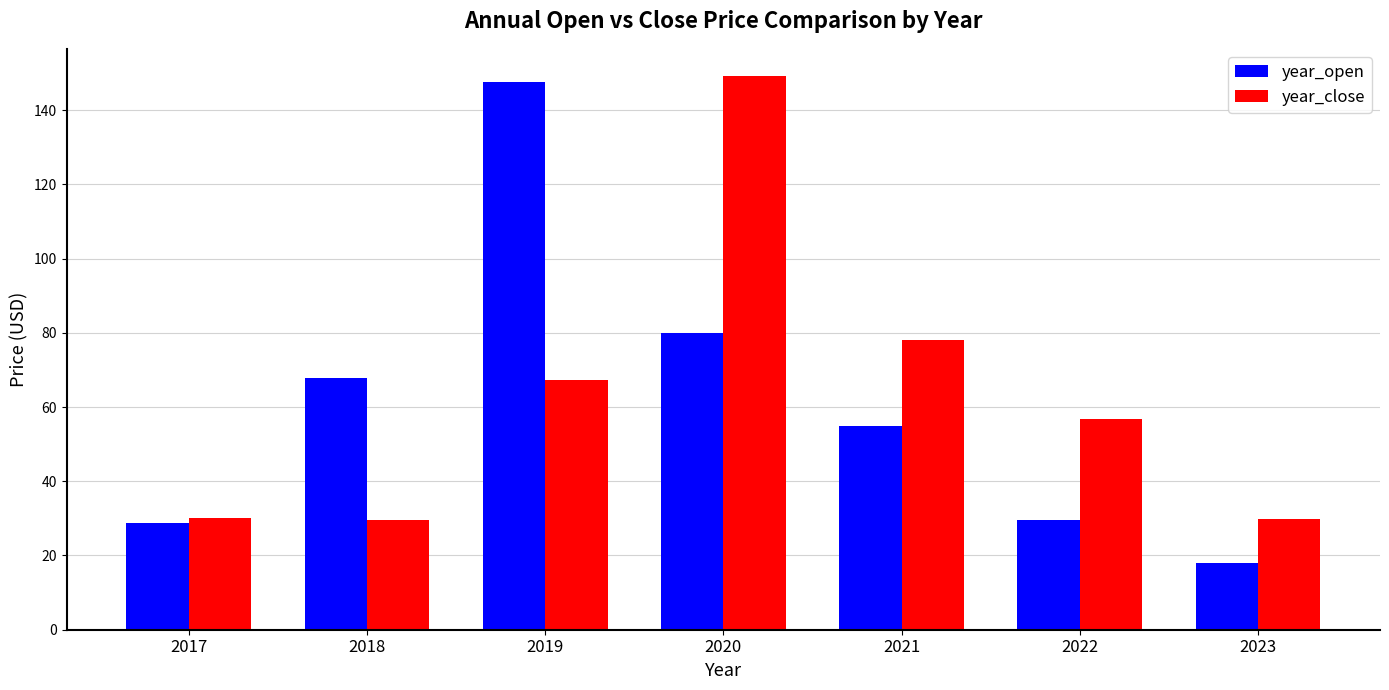

Rank the series by their maximum value, from highest to lowest.

year_close, year_open